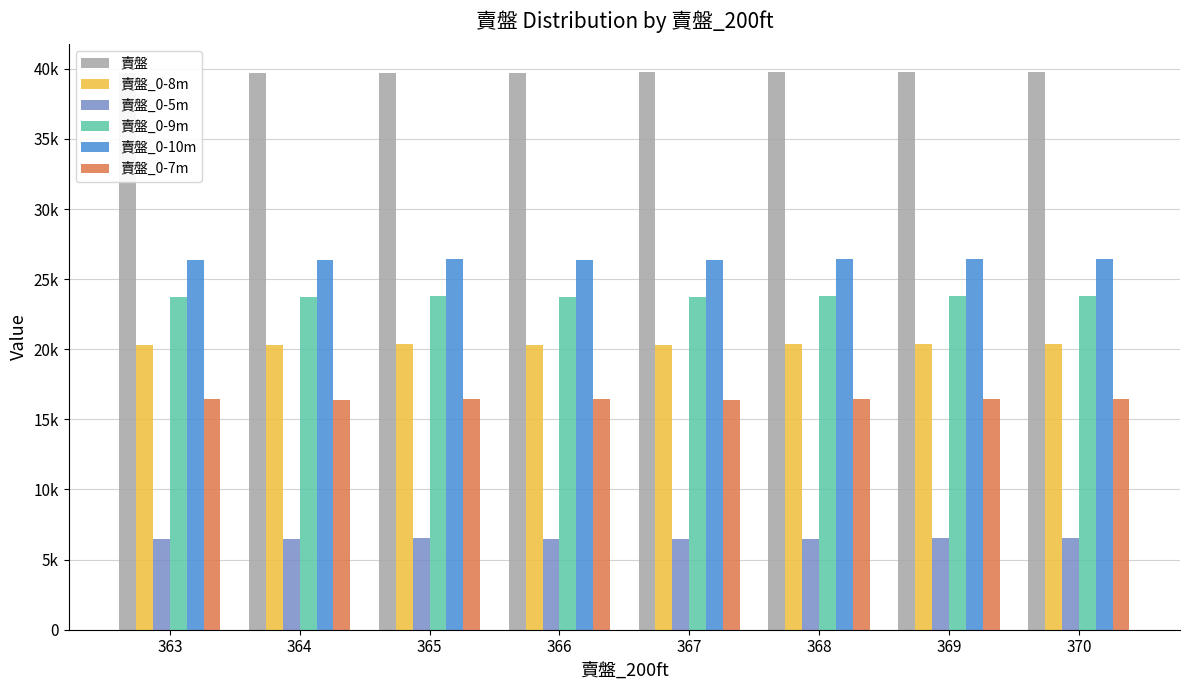

What are all the series names shown in the legend?

賣盤, 賣盤_0-8m, 賣盤_0-5m, 賣盤_0-9m, 賣盤_0-10m, 賣盤_0-7m